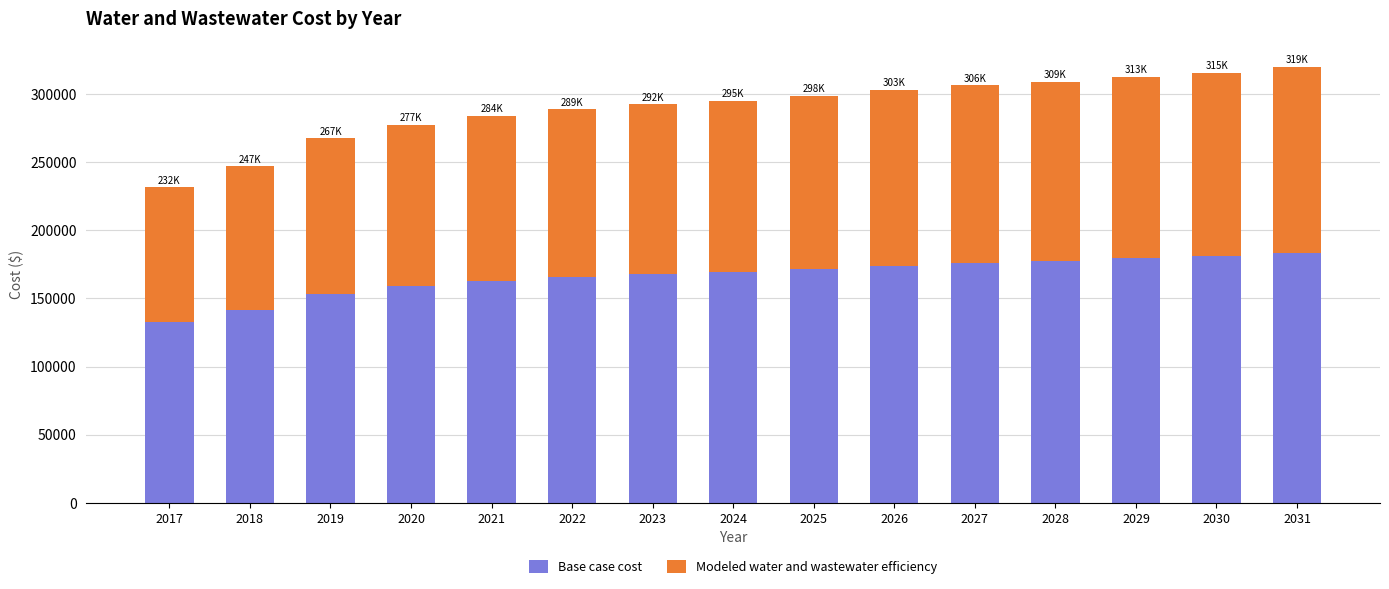

What is the total value across all series at 2020?

277097.6